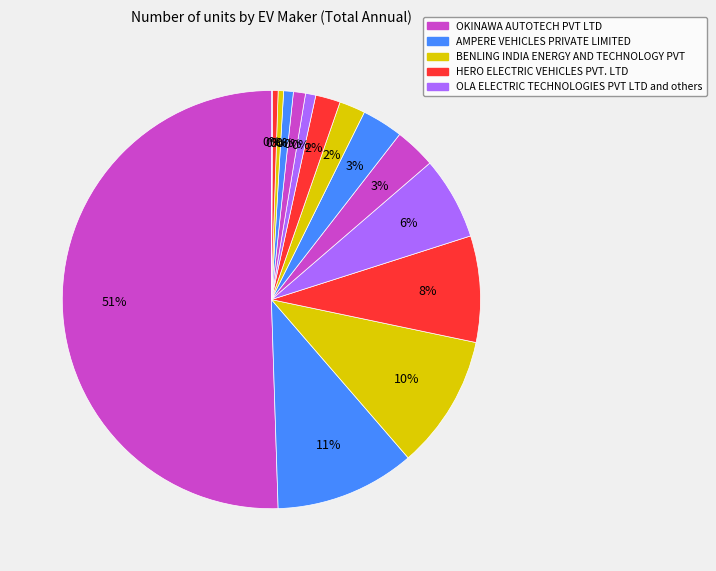

To the nearest percent, what is the difference between the largest and smallest slice percentages?

50%